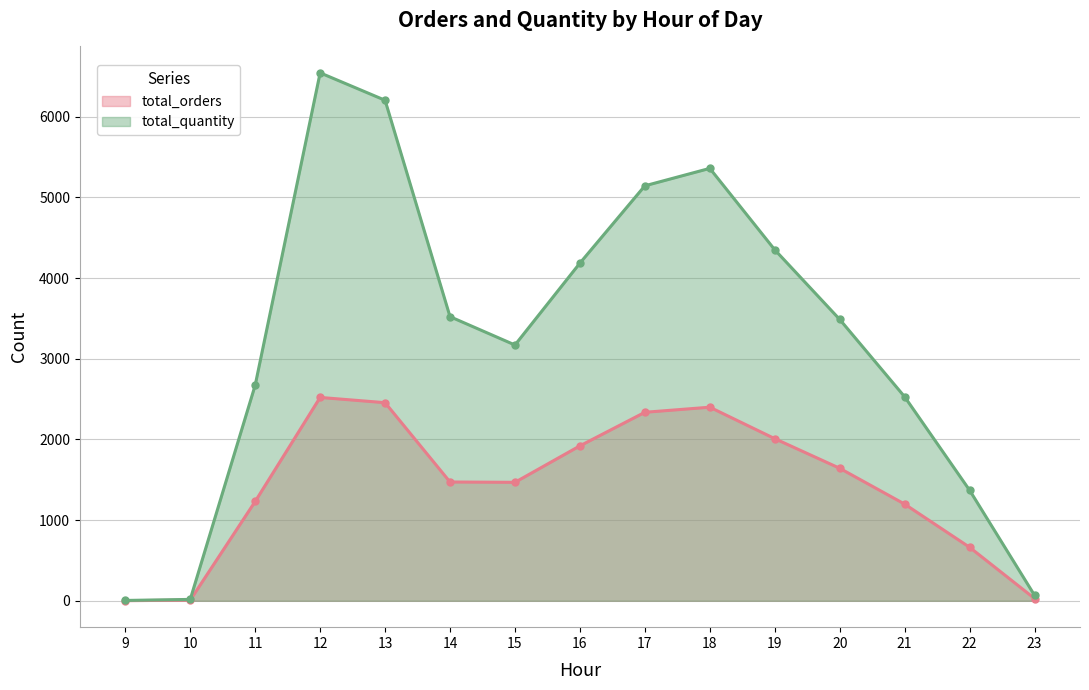

At which category is the sum across all series the highest?

12